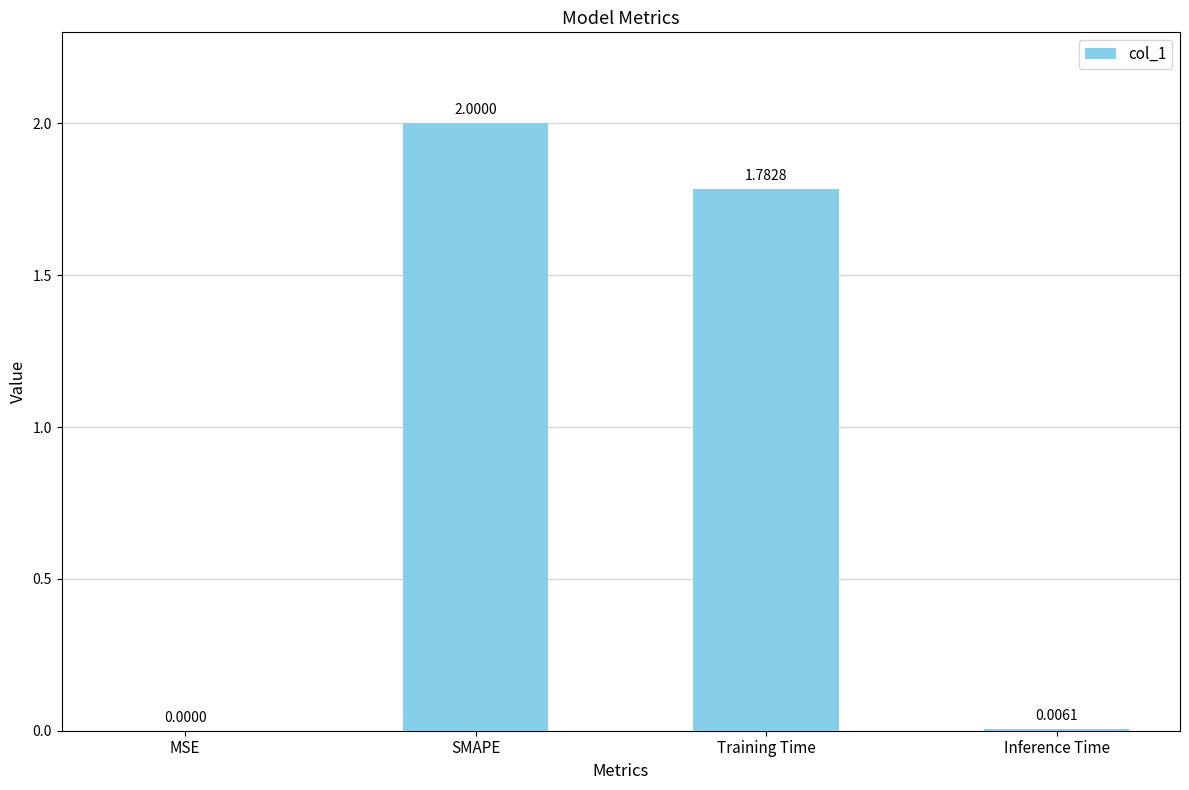

Which has a higher value, MSE or SMAPE?

SMAPE